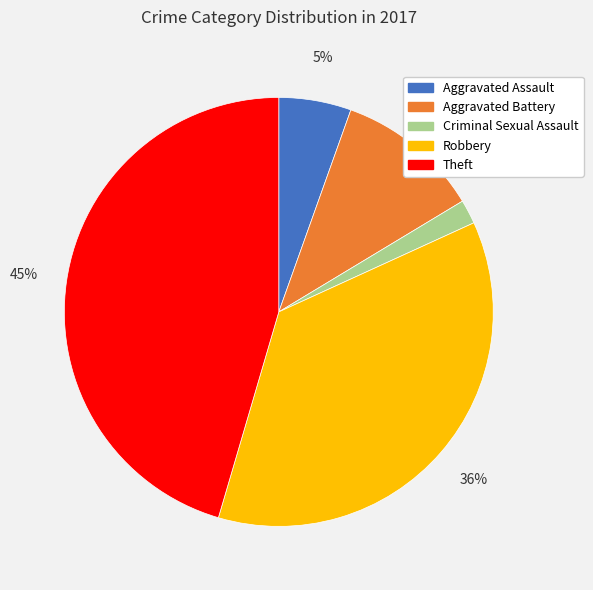

What percentage is the Theft slice, to the nearest percent?

45%